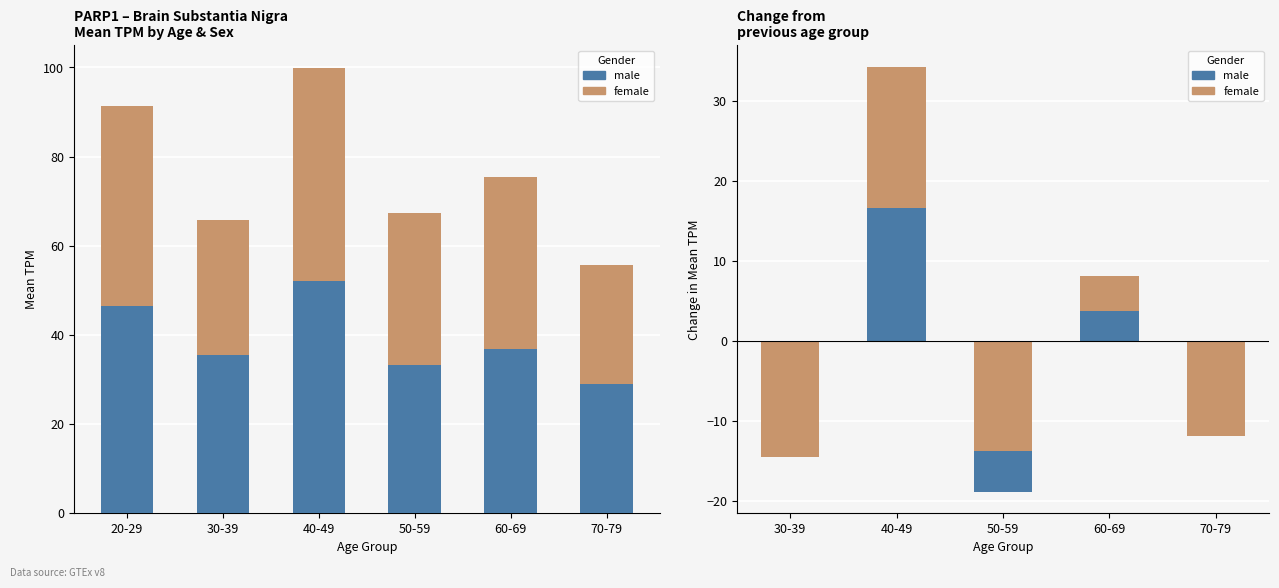

At which category is the sum across all series the highest?

40-49